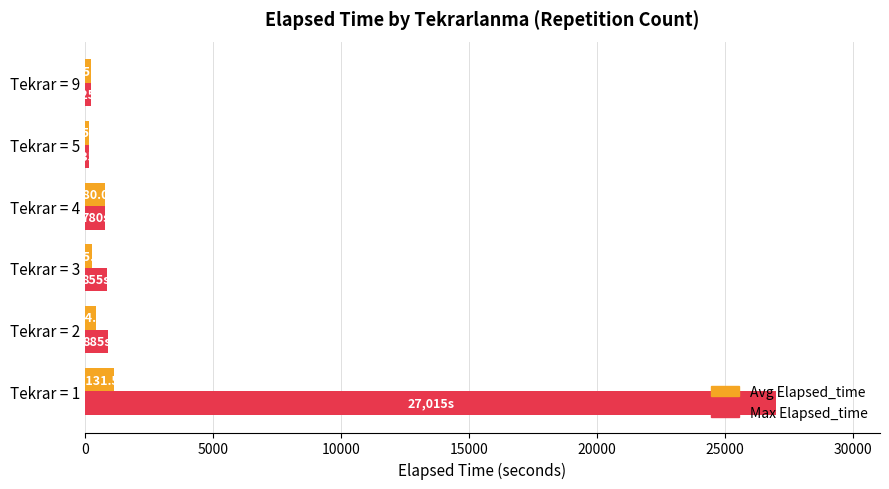

At which category is the sum across all series the highest?

Tekrar = 1